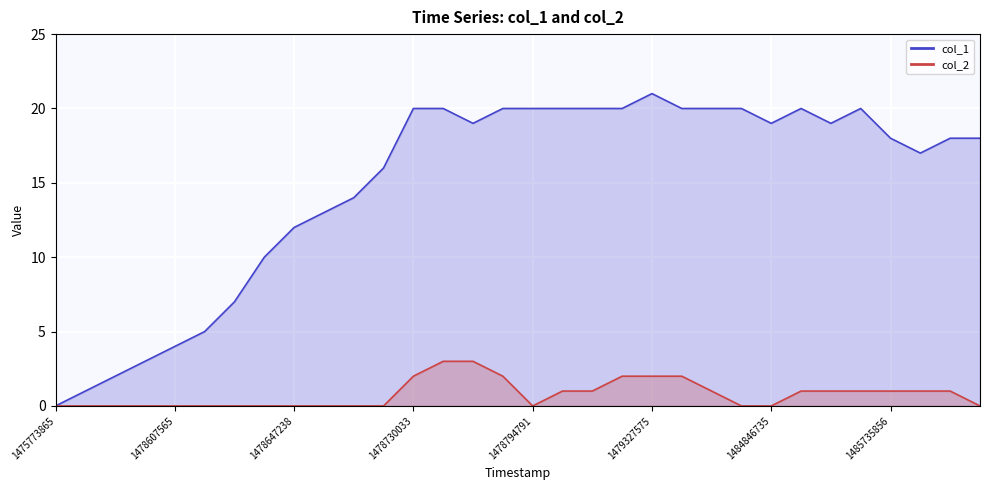

True or false: col_1 and col_2 intersect in this chart.

False